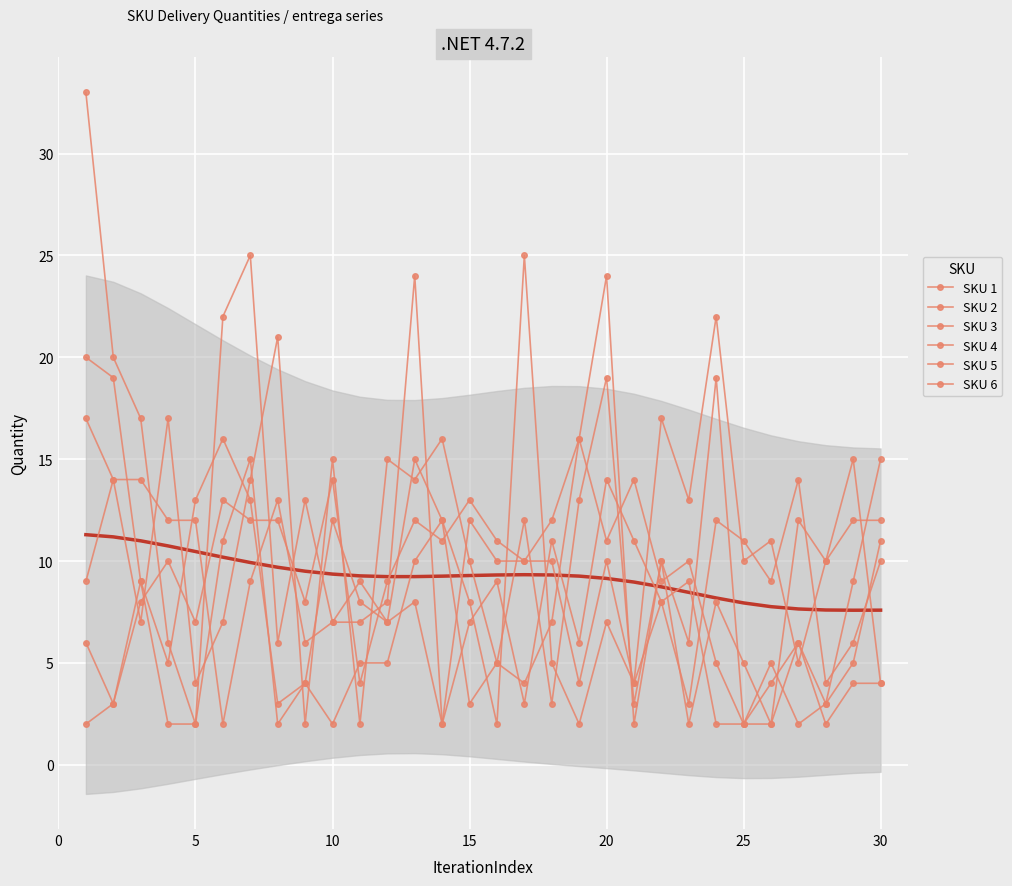

The SKU 4 series shows 12 at 5. True or false?

True